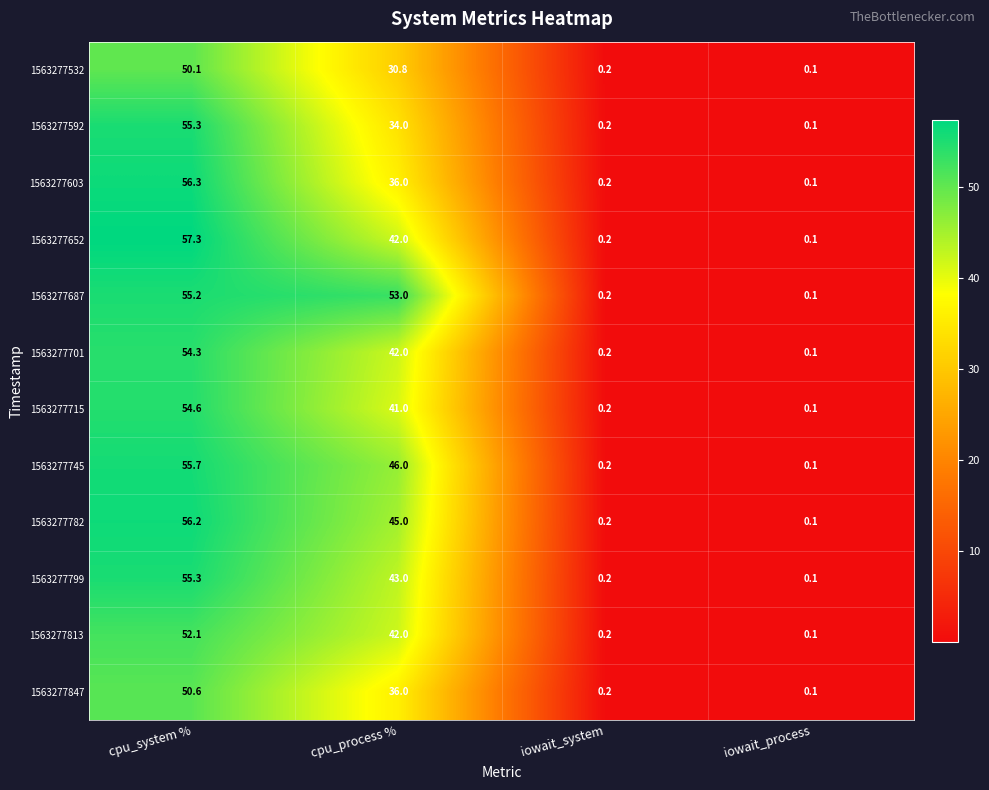

What is the difference between the maximum and minimum values in the 1563277715 series?

54.5